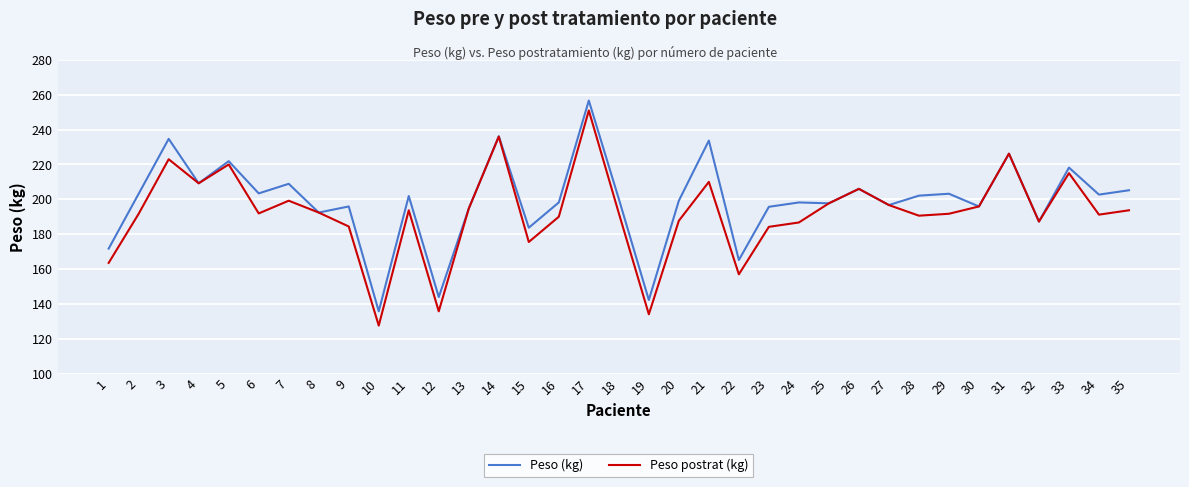

Rank the series at 9 from highest to lowest value.

Peso (kg), Peso postrat (kg)